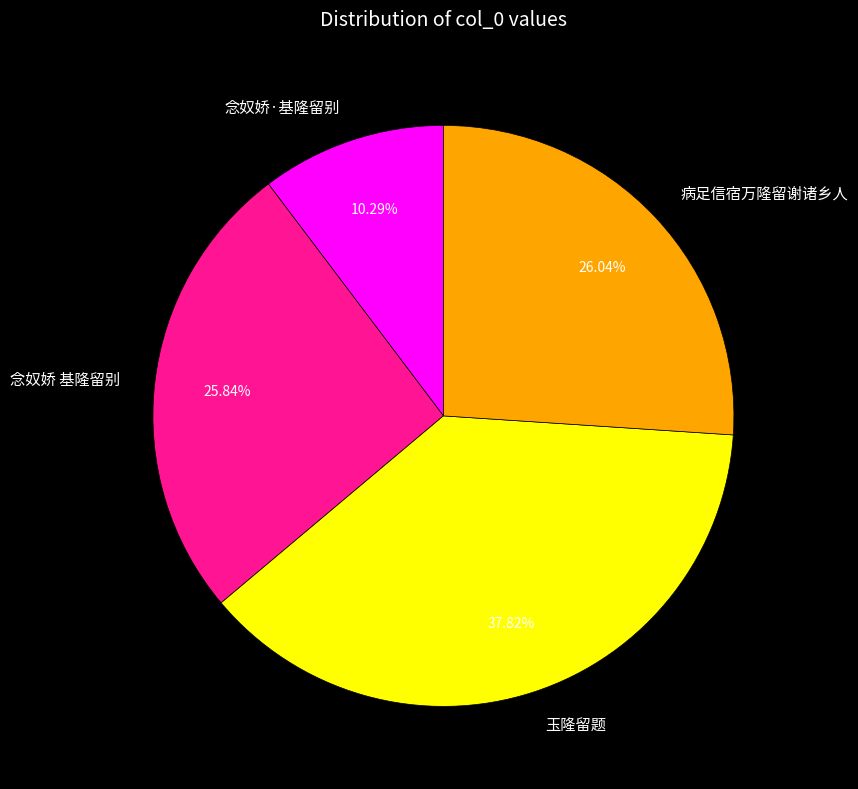

To the nearest percent, what percentage of the pie is 念奴娇 基隆留别?

26%